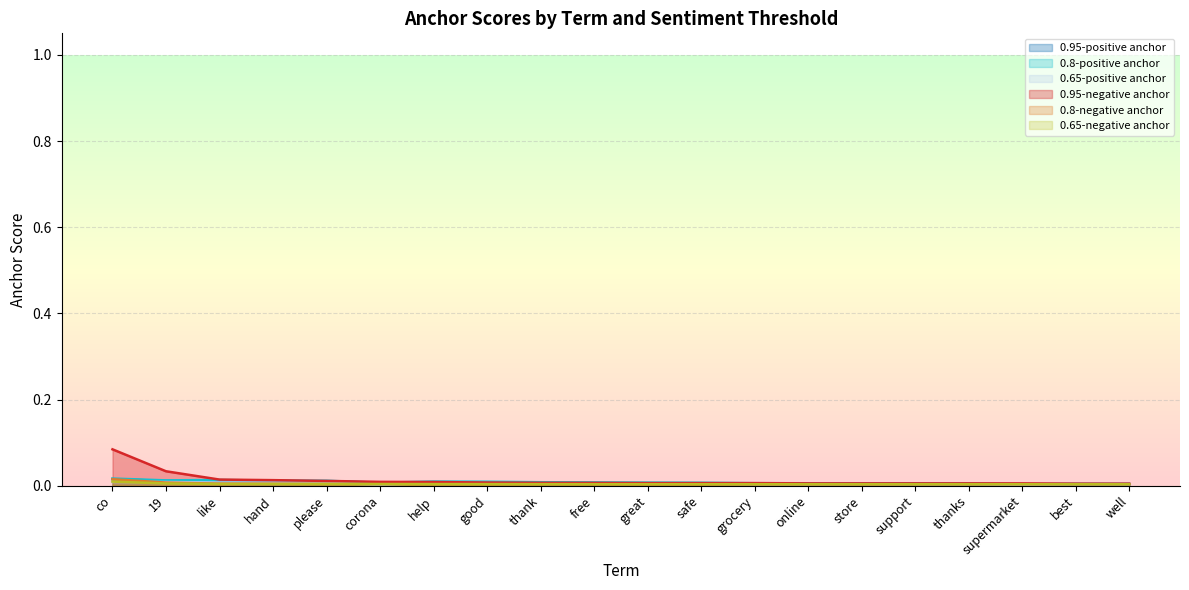

Which series changed the most between thank and online?

0.8-positive anchor